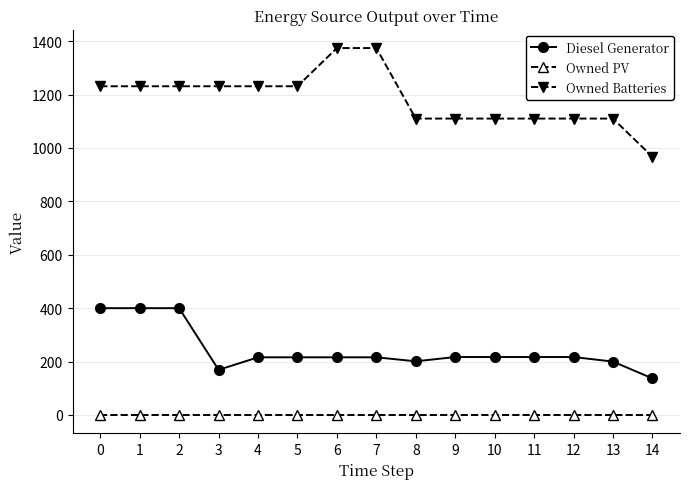

Which series has the widest spread of values?

Owned Batteries